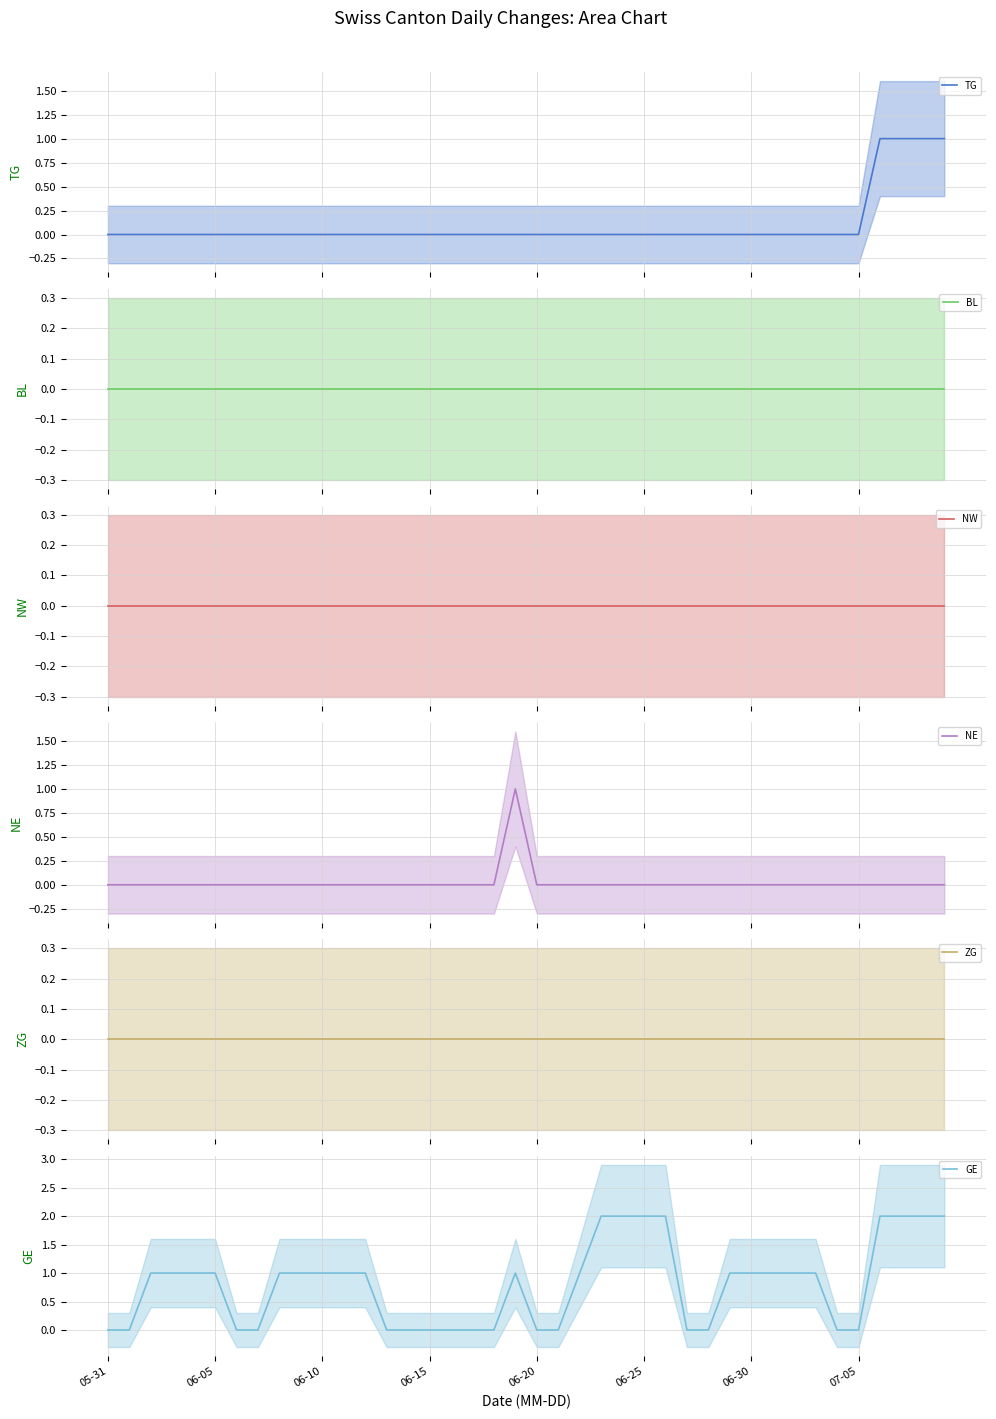

Rank the series by their maximum value, from lowest to highest.

BL, NW, ZG, TG, NE, GE